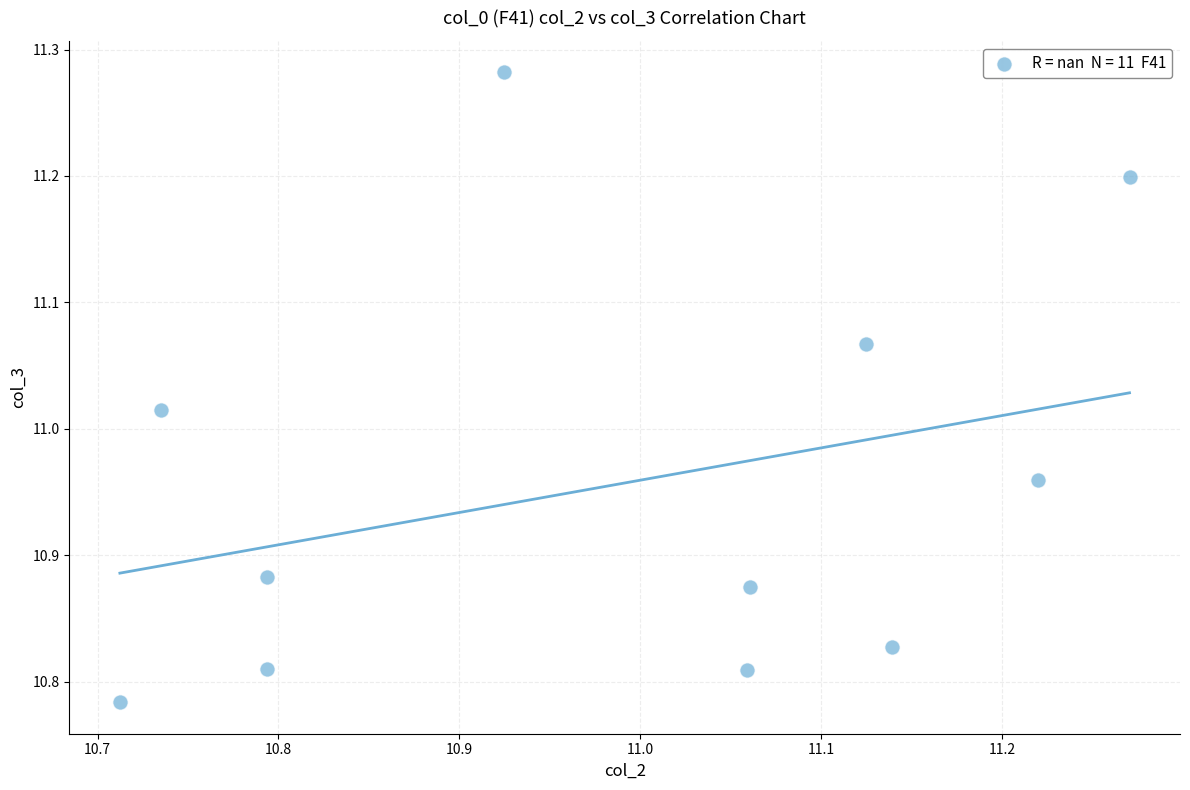

What is the range of X values (max minus min)?

0.6